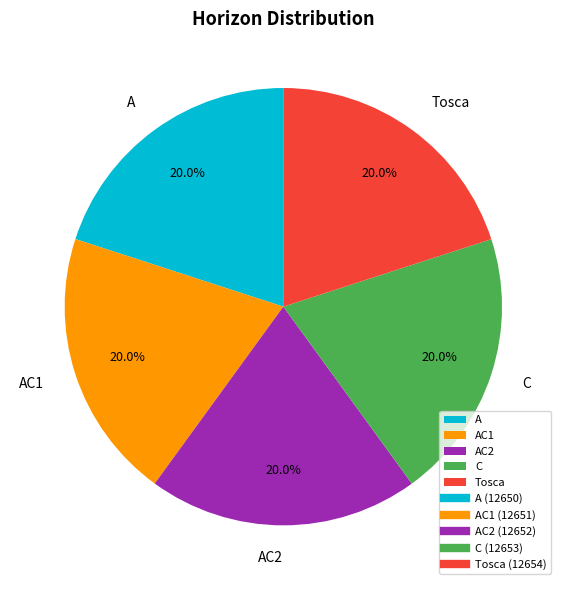

Combined, what portion of the pie is Tosca and C?

40.0%